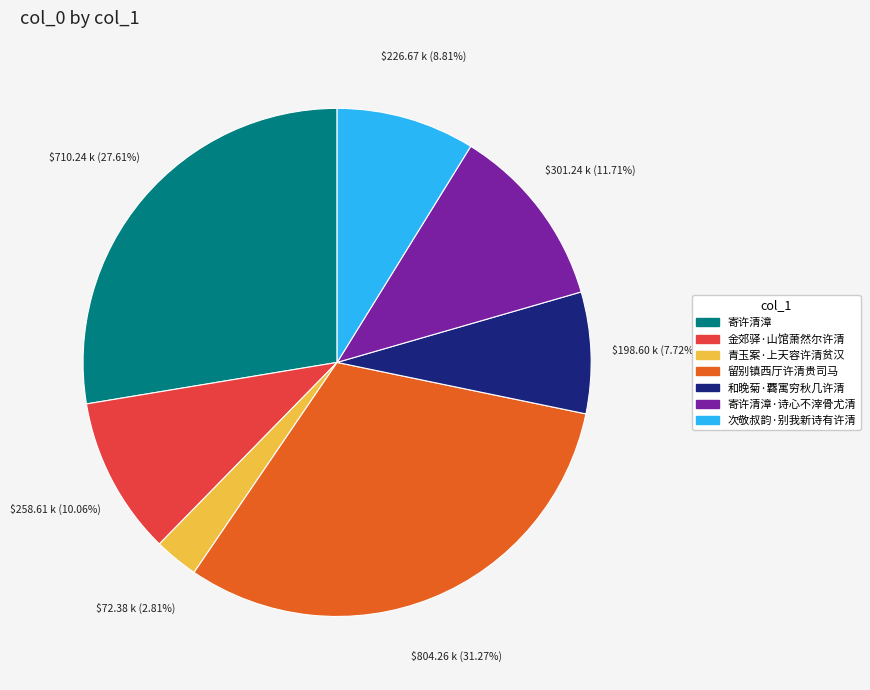

Is there any slice that represents more than half of the pie?

No